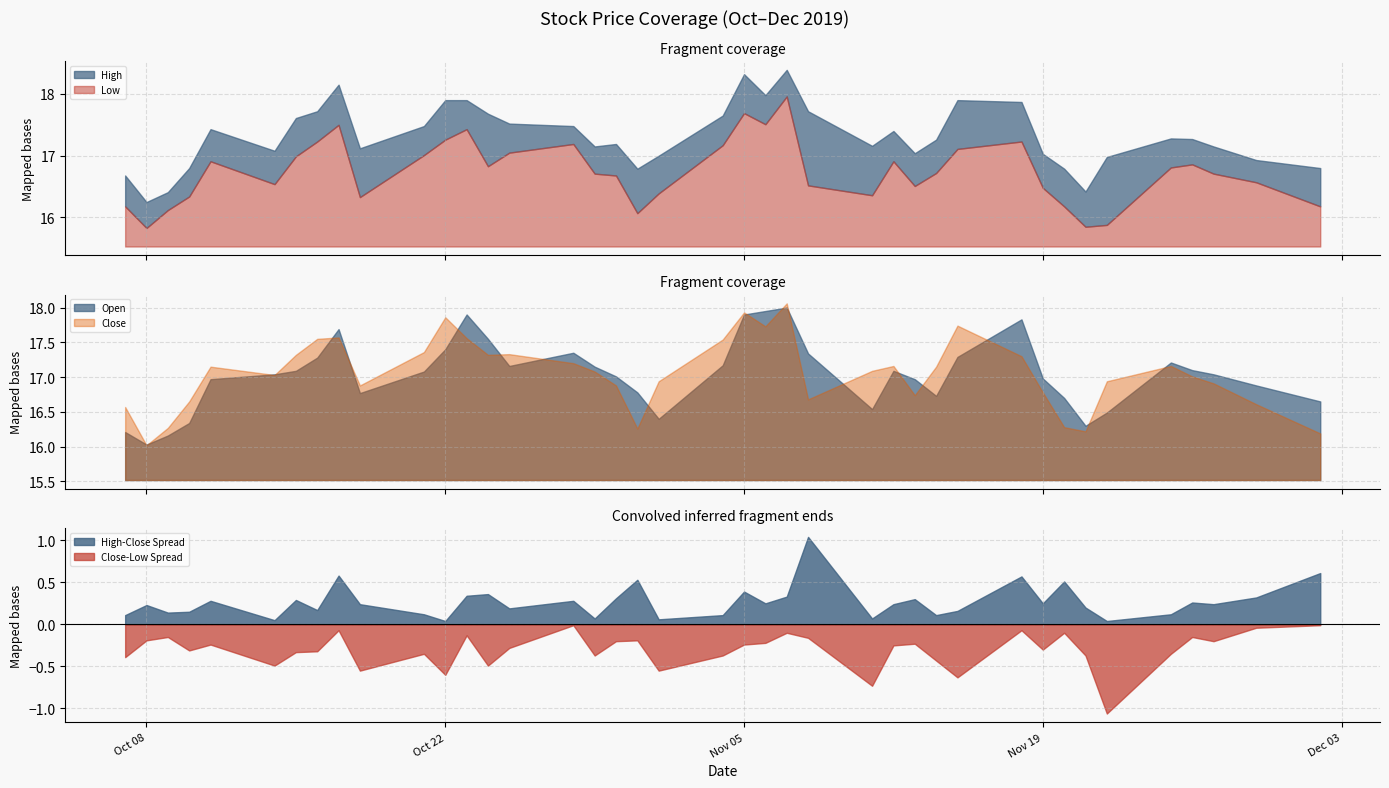

What is the minimum value shown in the chart?

15.8